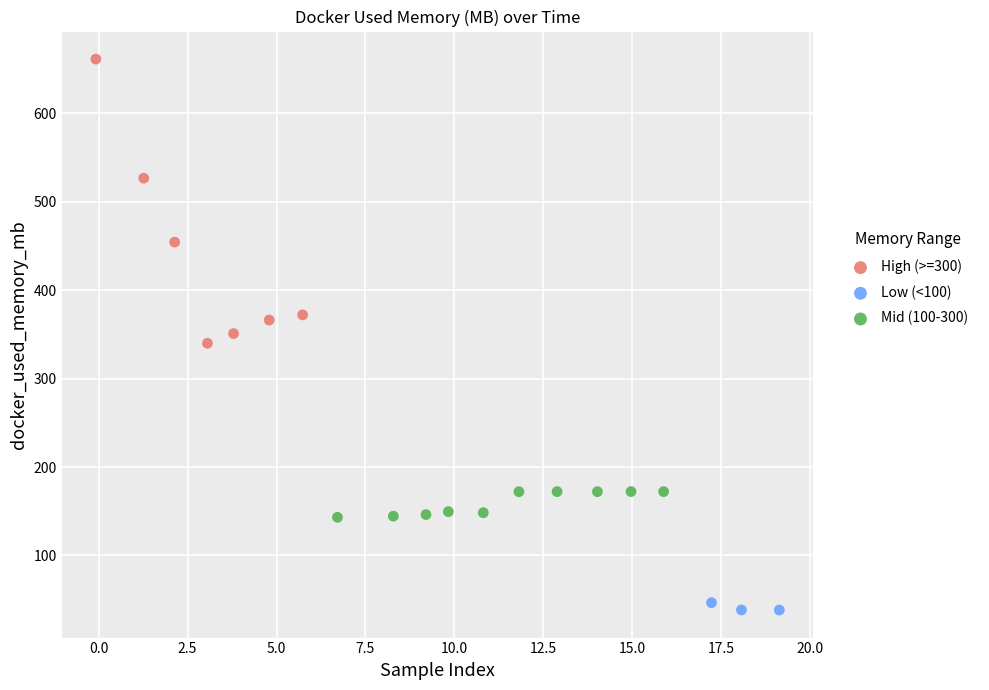

Which series reaches the minimum Y coordinate?

Low (<100)